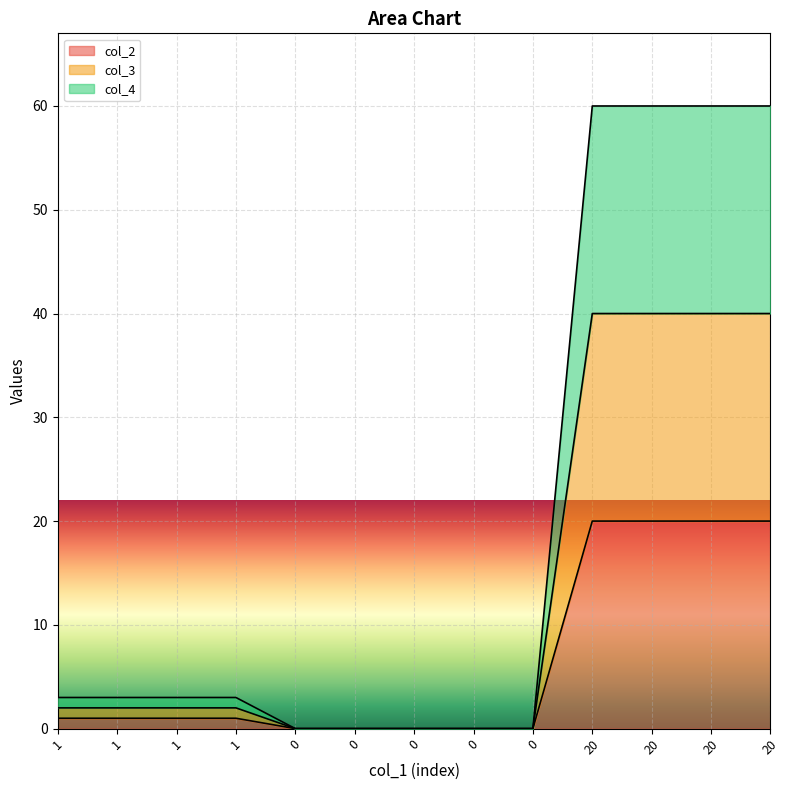

What is the difference between the maximum and minimum values in the col_2 series?

20